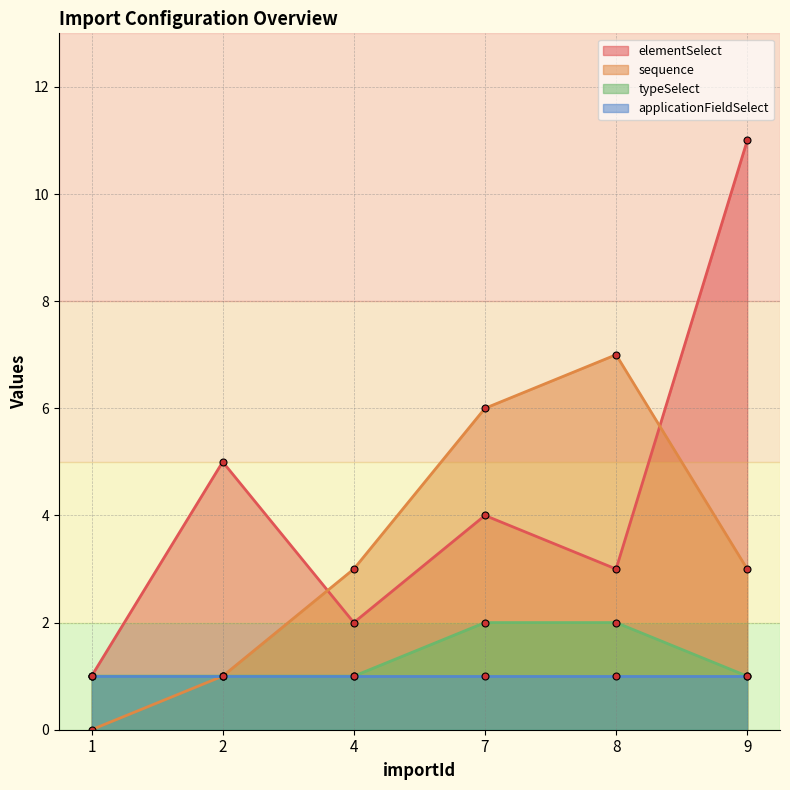

Which series ends up on top after the final intersection of elementSelect and sequence?

elementSelect